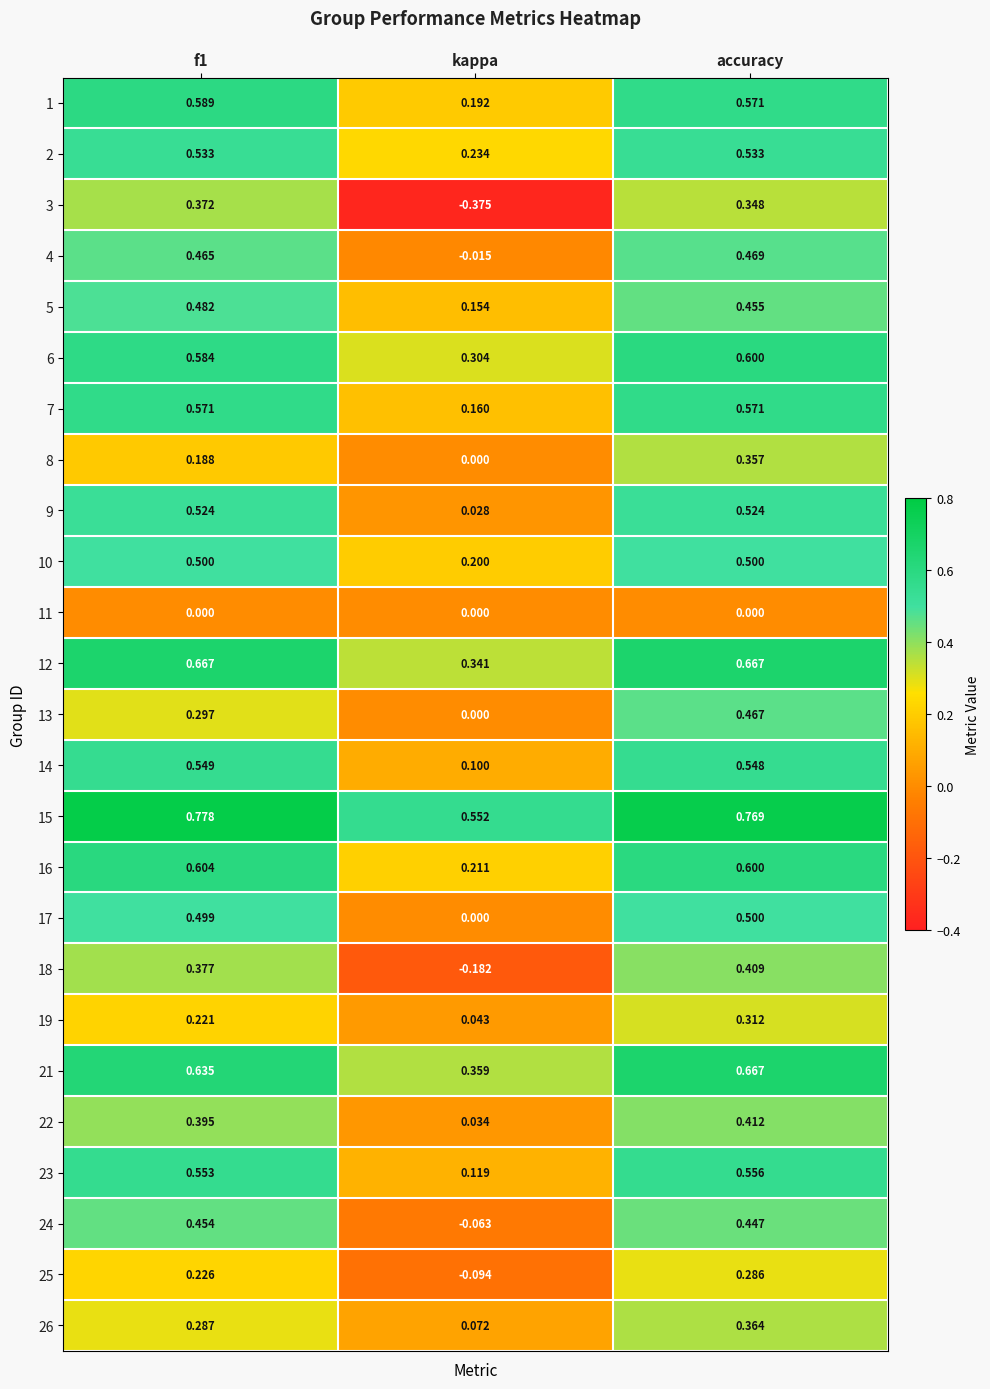

At which category is the sum across all series the highest?

accuracy